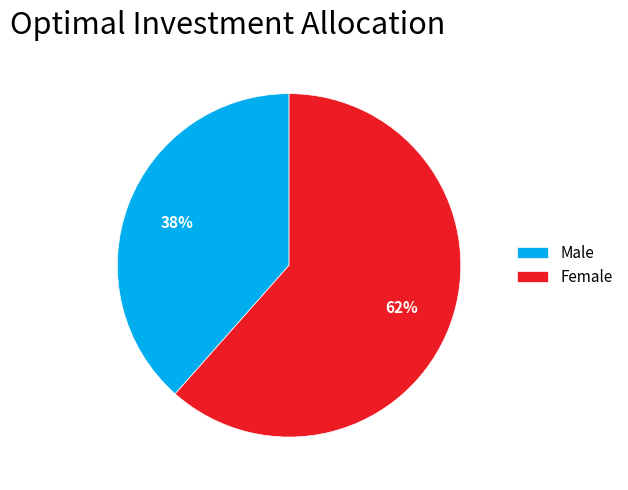

Is the sum of Female and Male greater than half?

Yes